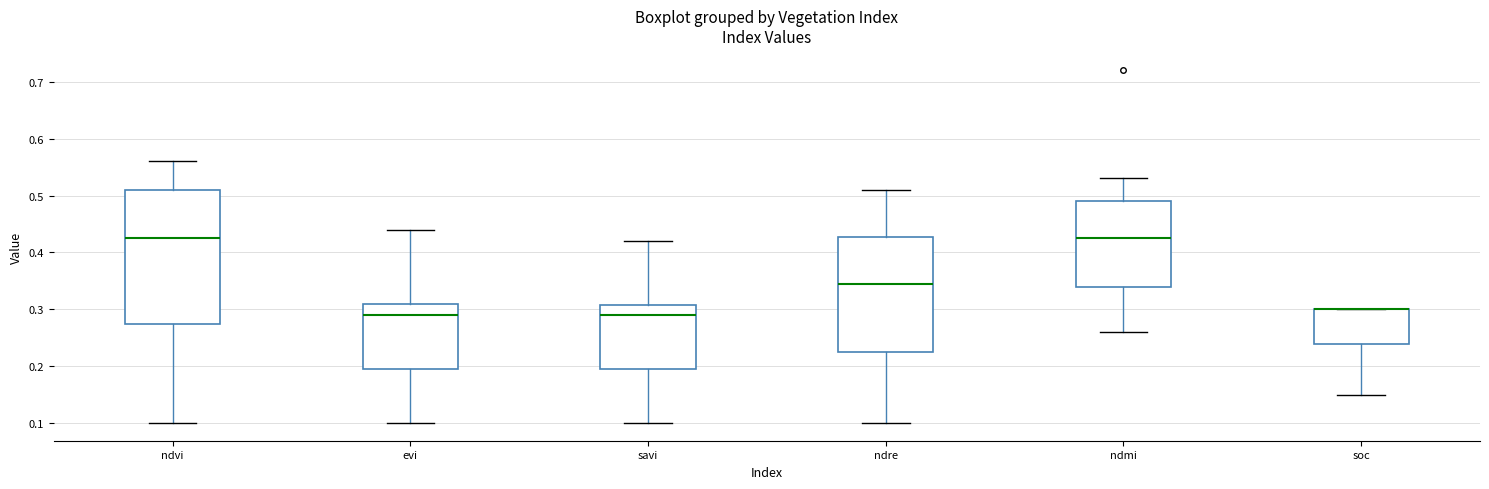

Which box is the tallest, from its lower edge to its upper edge?

ndvi